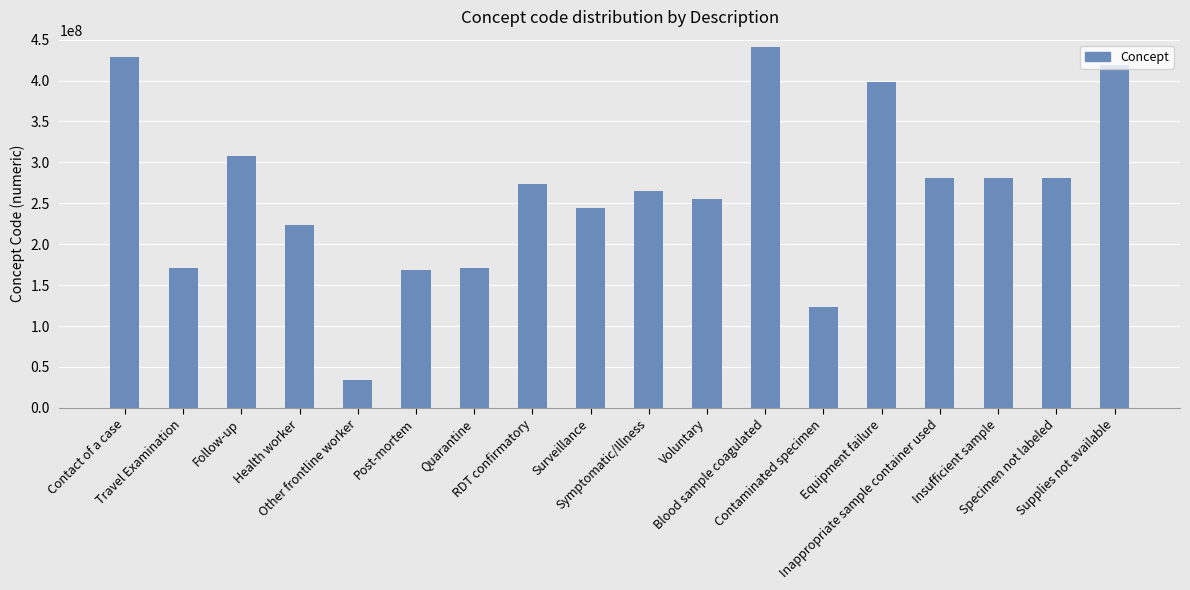

Does the chart contain stacked bars?

No